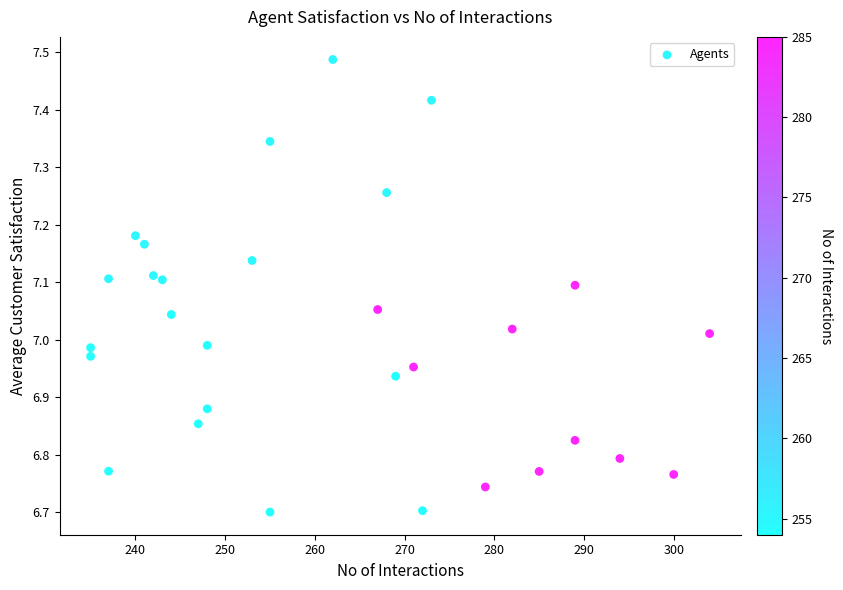

What is the range of X values (max minus min)?

69.0